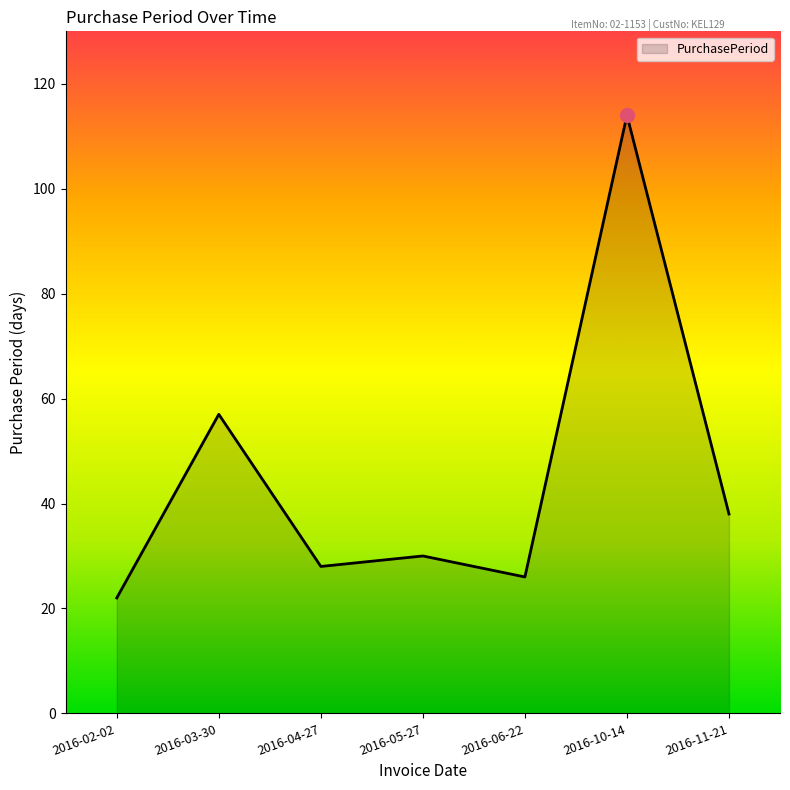

What is the difference between the values at 2016-04-27 and 2016-06-22?

2